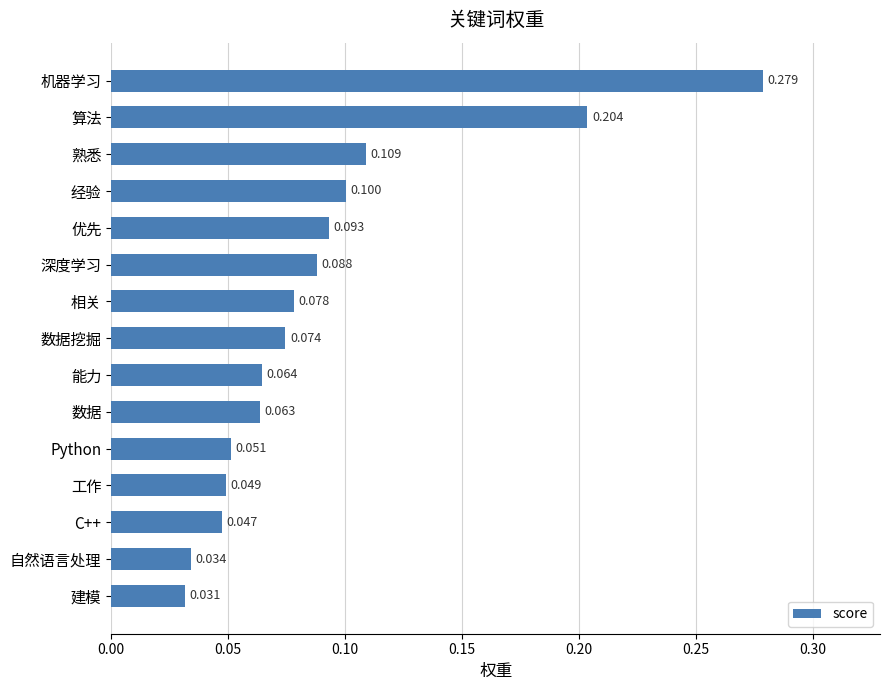

Which has a higher value, 熟悉 or 能力?

熟悉